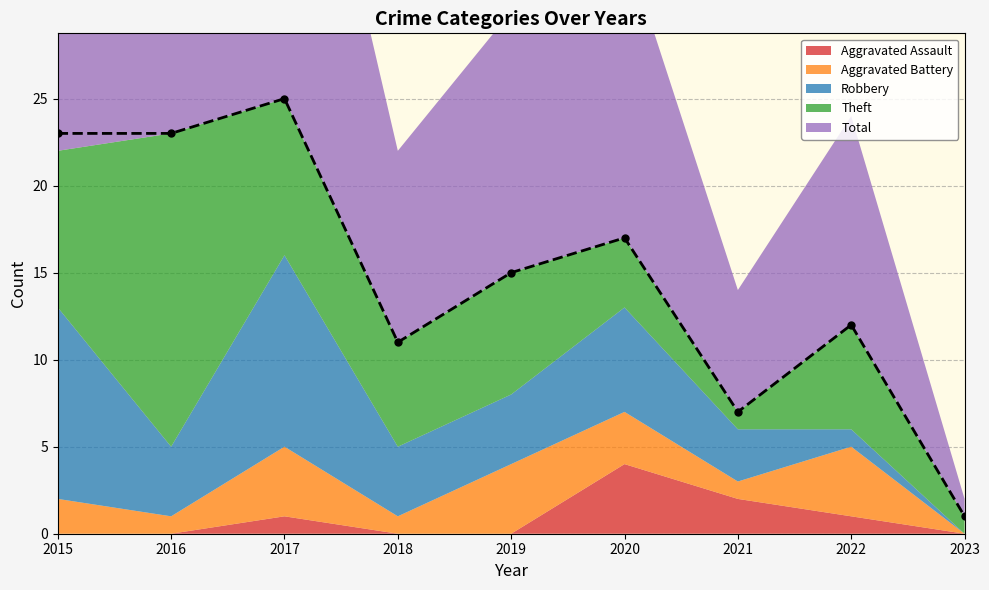

How many values are below 15?

4